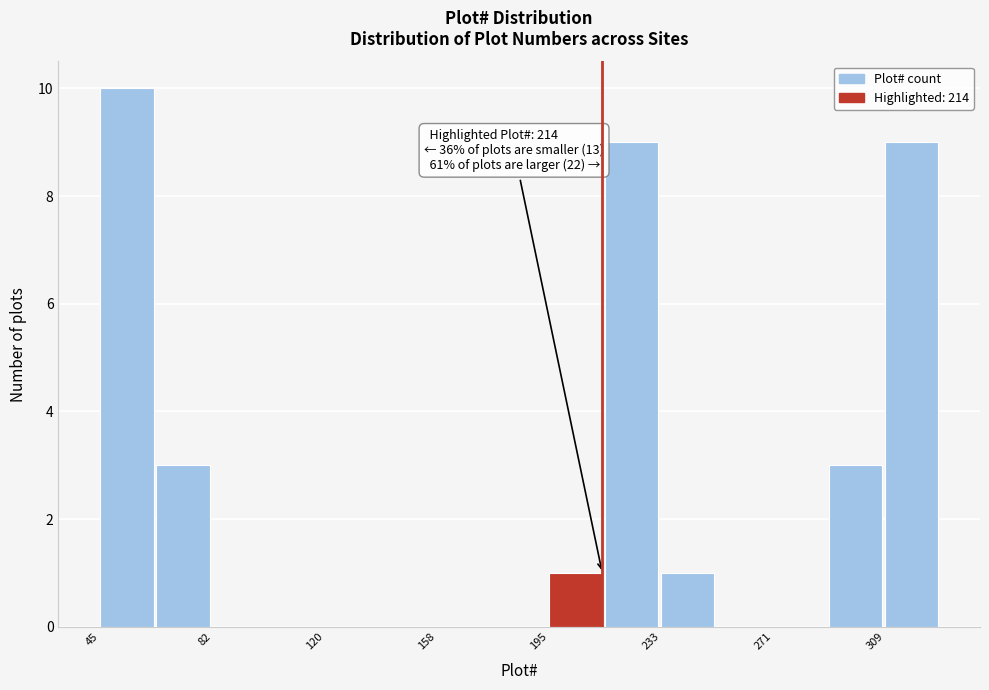

Around what value on the x-axis is the tallest bar? Give the approximate position of its centre, as read against the axis.

55